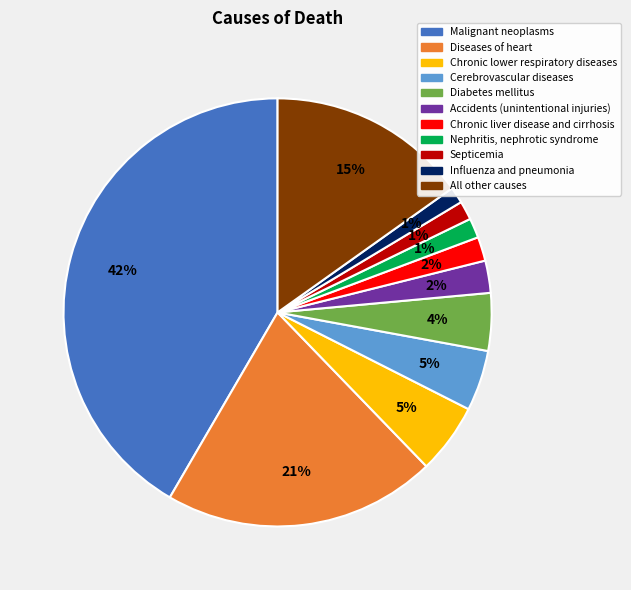

How many segments does this pie chart have?

11